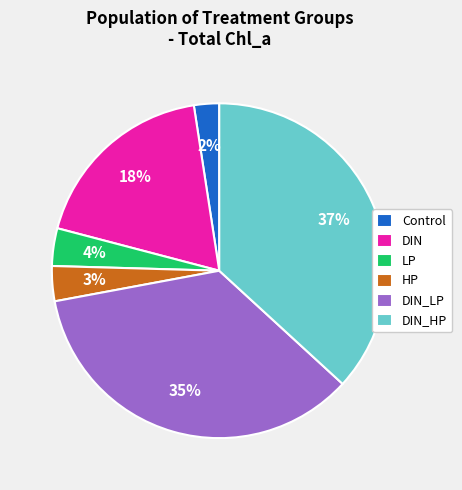

Between DIN_LP and HP, which is larger?

DIN_LP